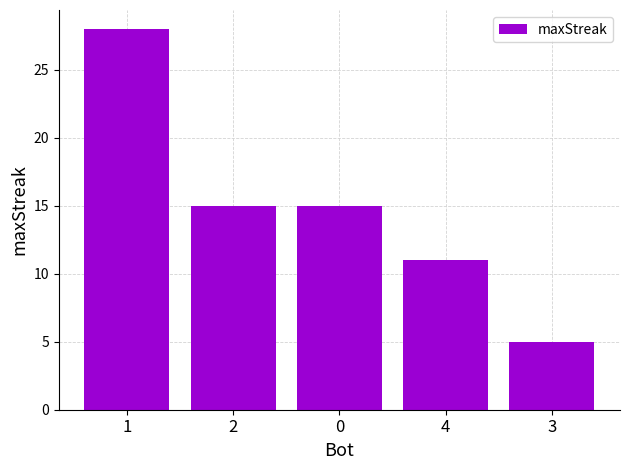

Reading left to right, extract all data points from this chart.

1=28	2=15	0=15	4=11	3=5